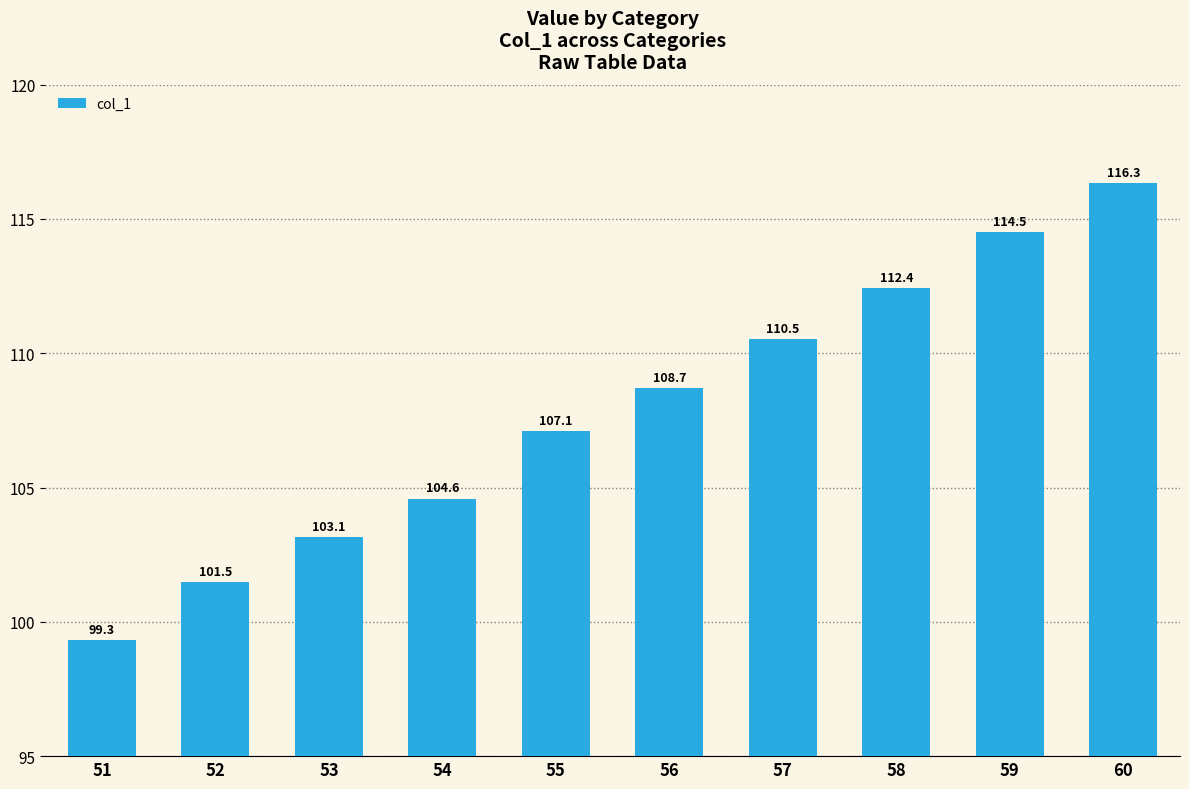

The chart shows a value of 71.4 at 60. True or false?

False